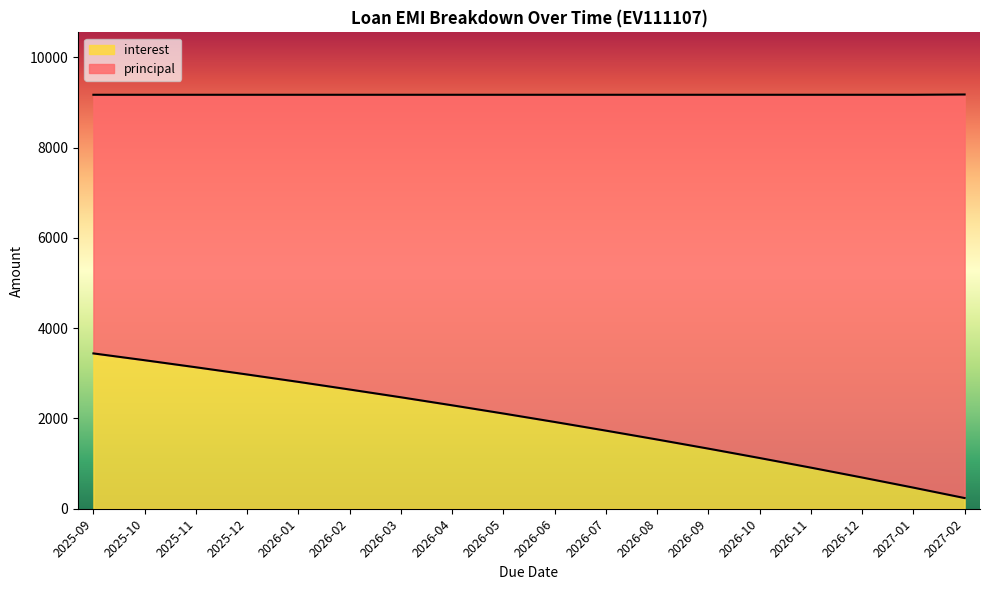

True or false: the data shows 1534 at 2026-08.

True